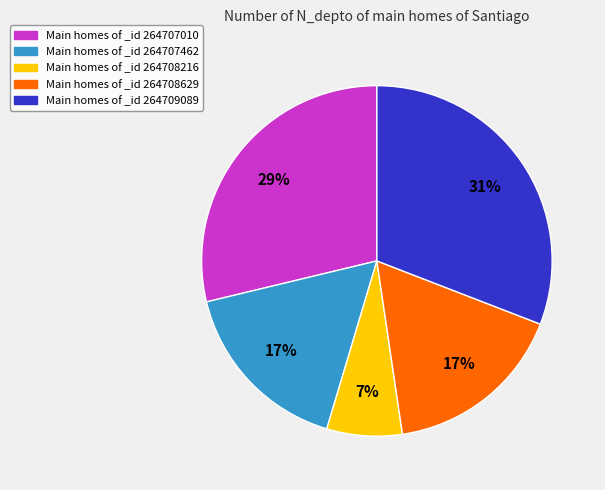

To the nearest percent, what is the average slice percentage?

20%